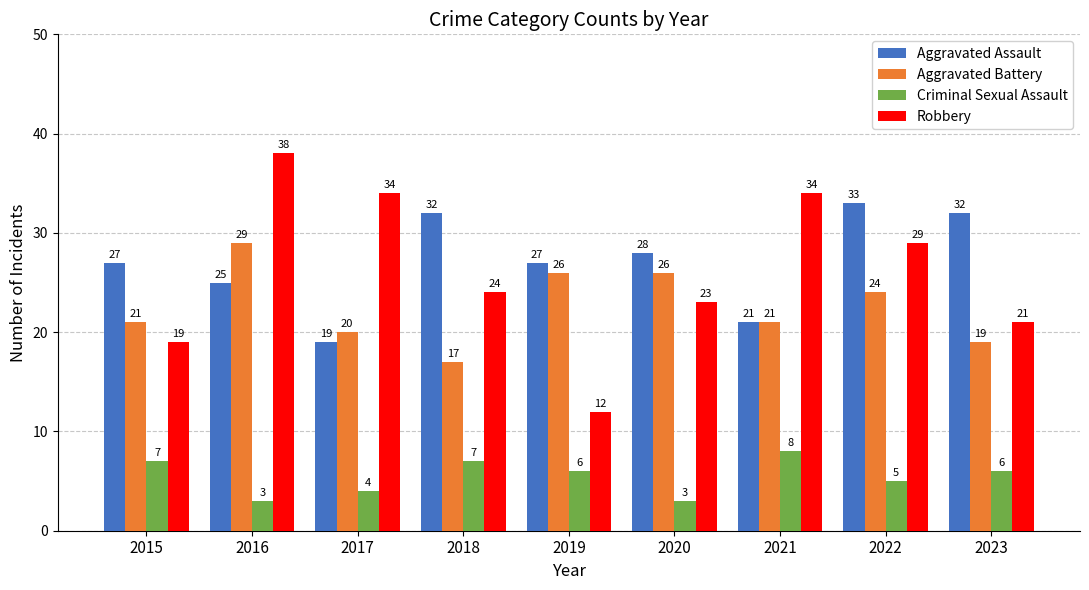

How many values in the Aggravated Assault series are below 27?

3